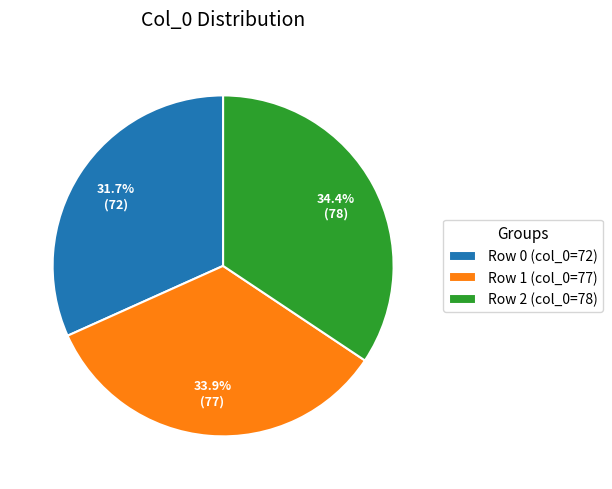

To the nearest percent, what percentage of the pie is Row 2?

34%